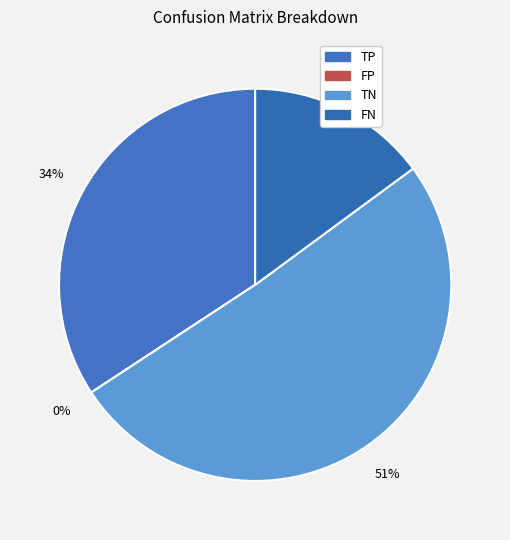

Between FN and FP, which is larger?

FN